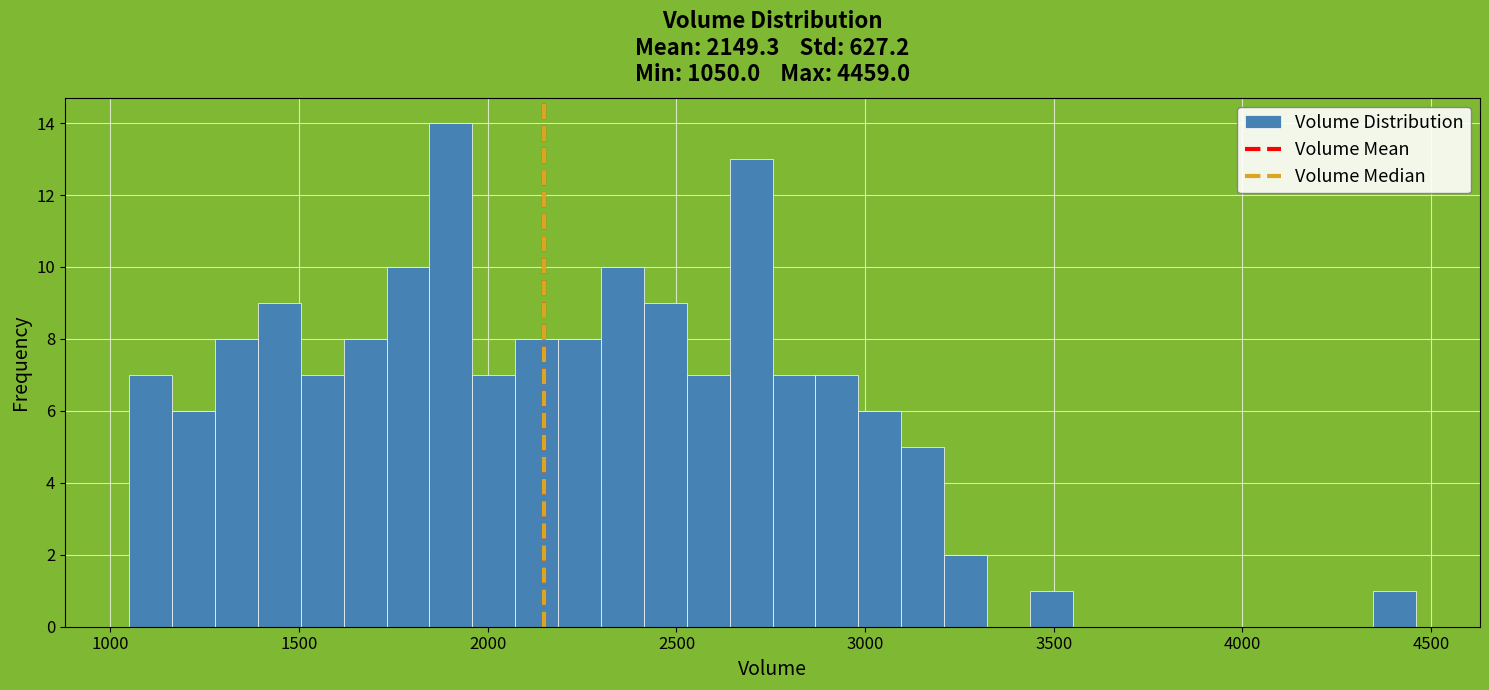

Around what value on the x-axis is the tallest bar? Give the approximate position of its centre, as read against the axis.

1900